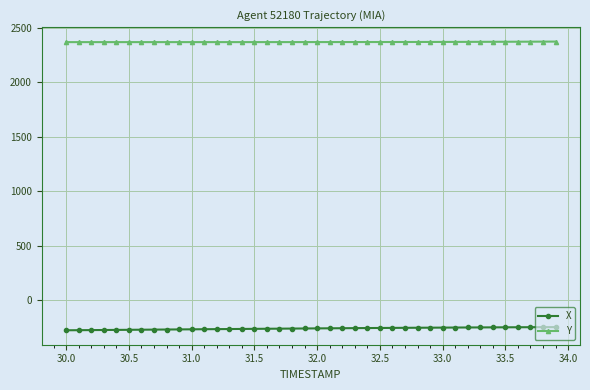

What is the value of the Y point at the 14th from the left?

2371.0